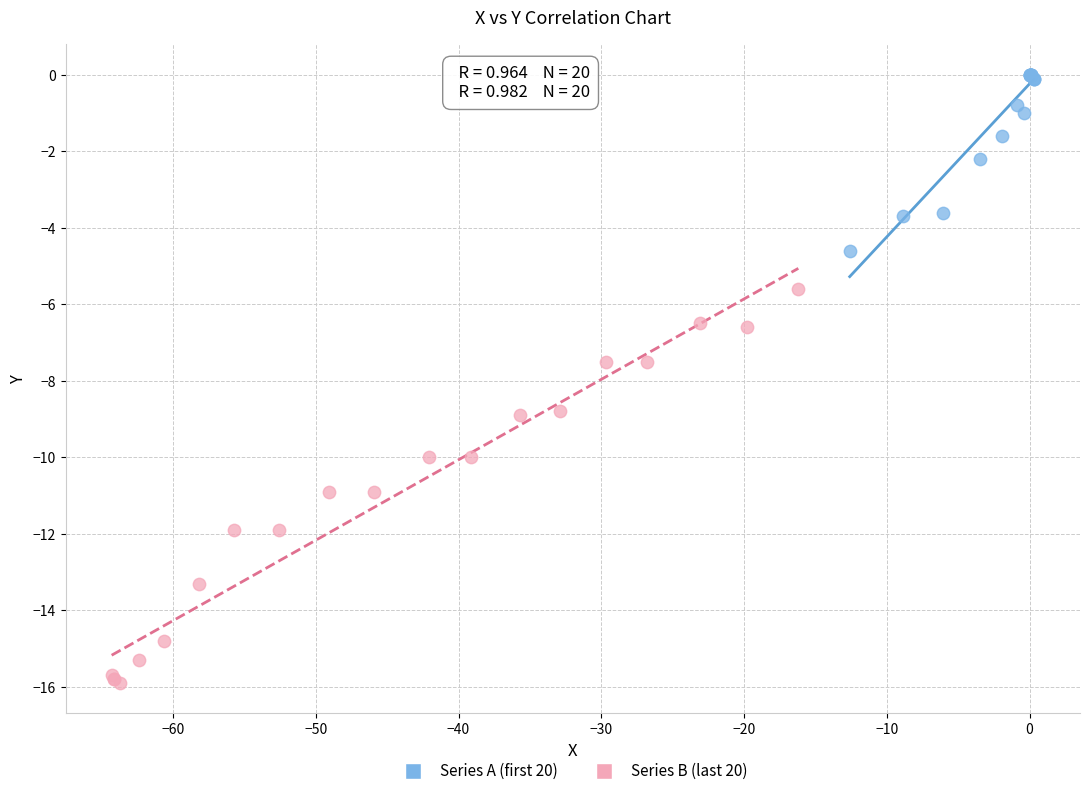

Which series reaches the minimum Y coordinate?

Series B (last 20)